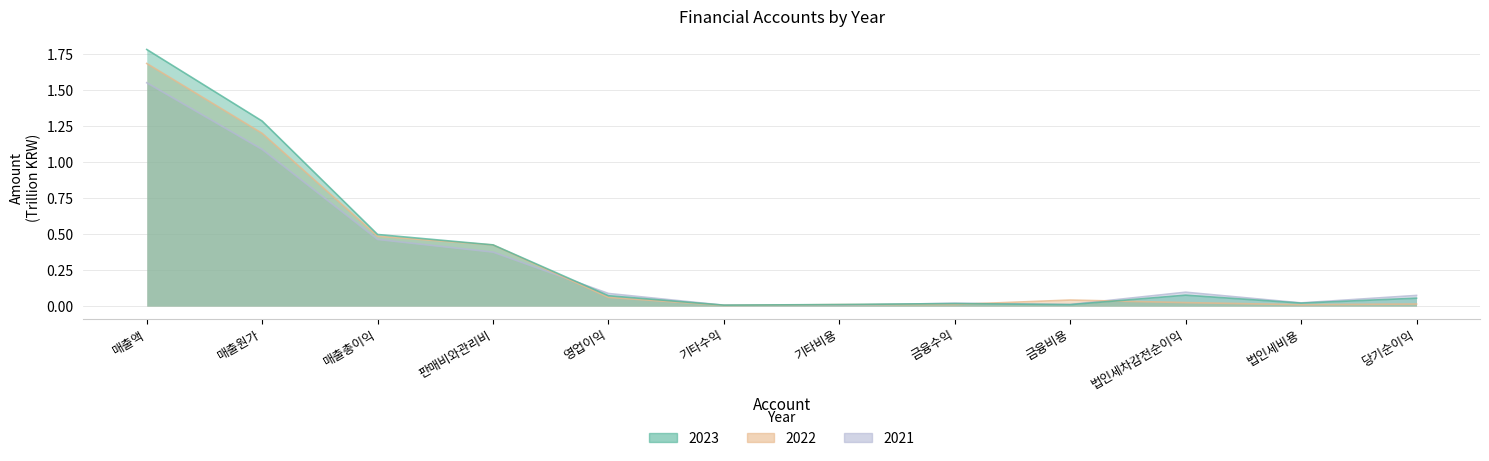

What is the value of the 2023 point at the 10th from the left?

0.1